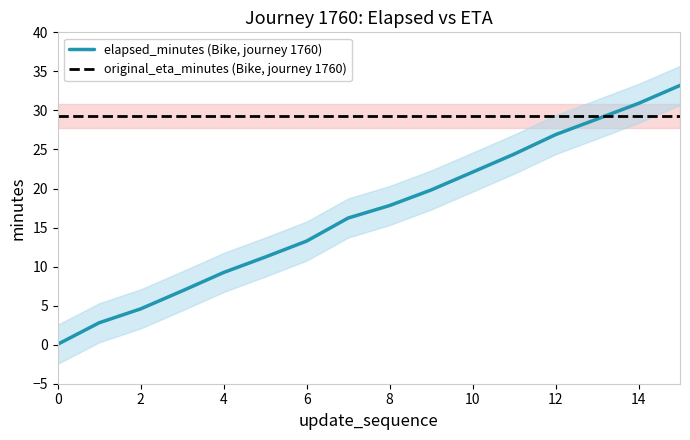

At how many categories does at least one series exceed 3?

16